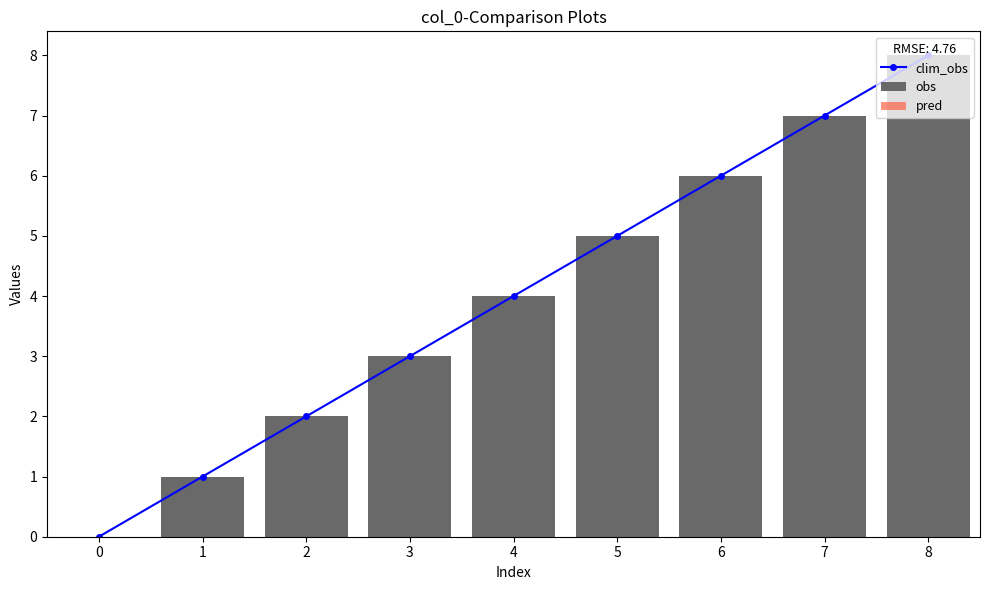

List the series in order of their peak value, lowest first.

pred, clim_obs, obs